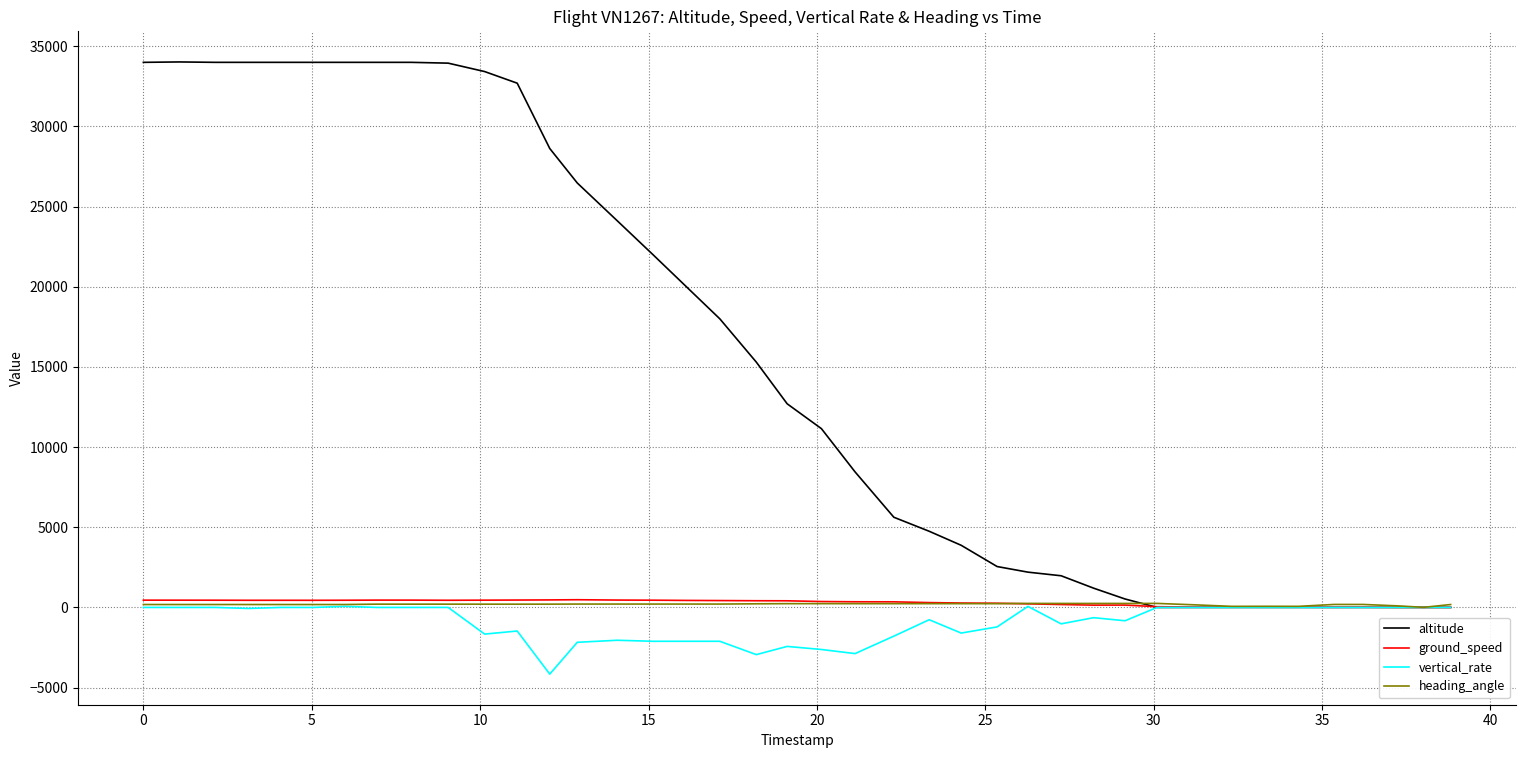

Which series has the largest total across all categories?

altitude